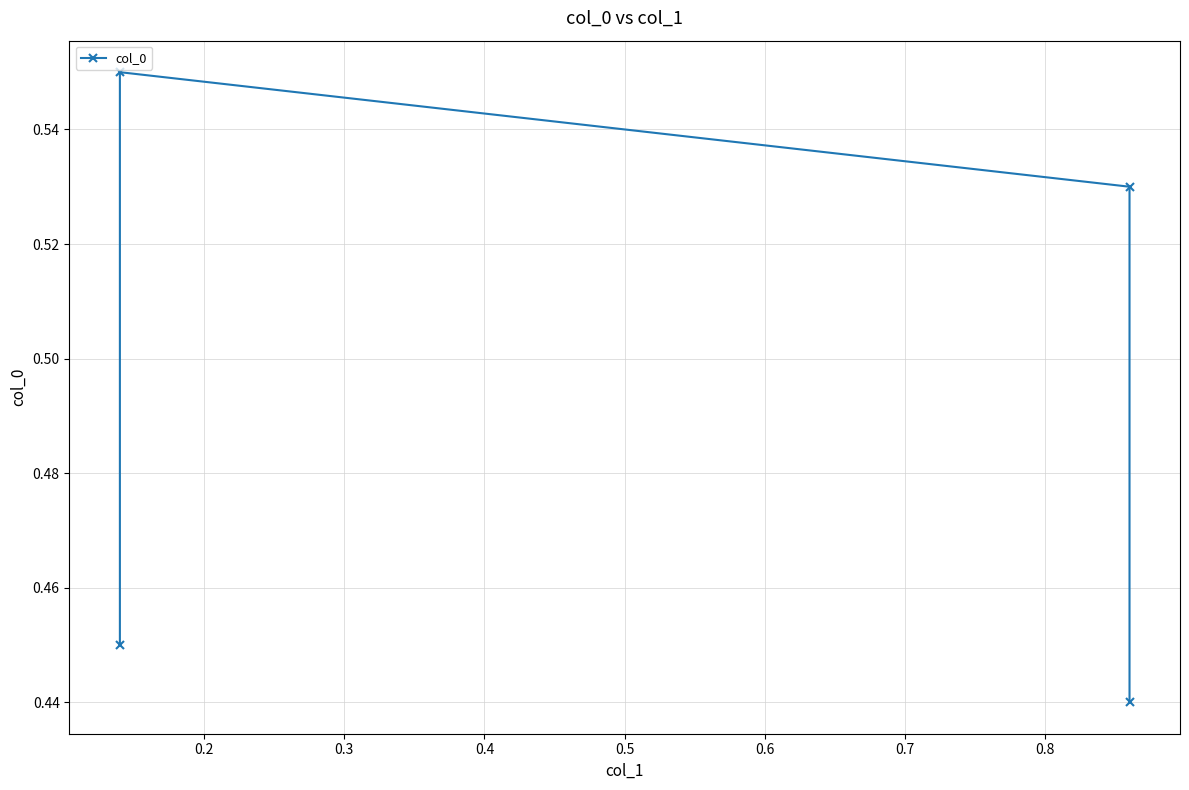

How many lines are shown in the chart?

1